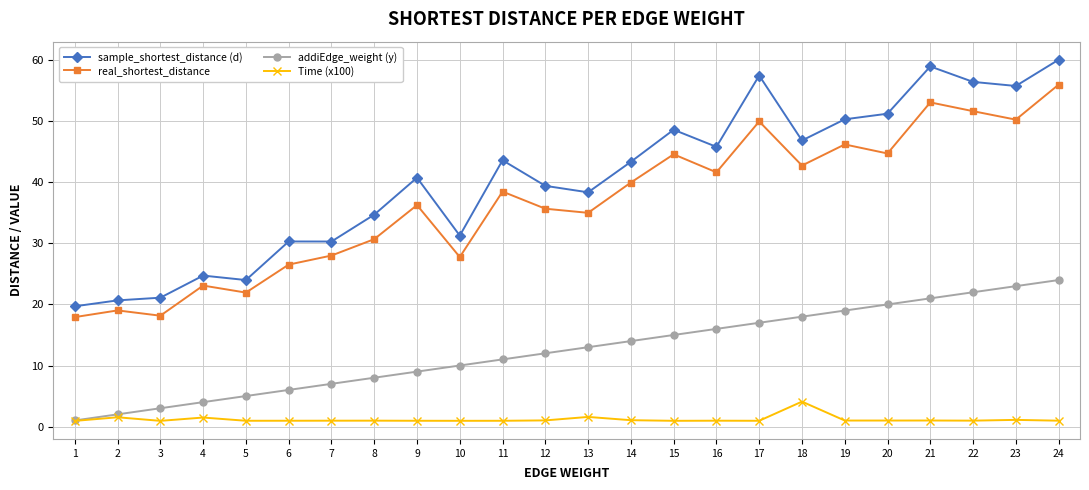

True or false: real_shortest_distance has more than 2 points higher than both neighbors.

True